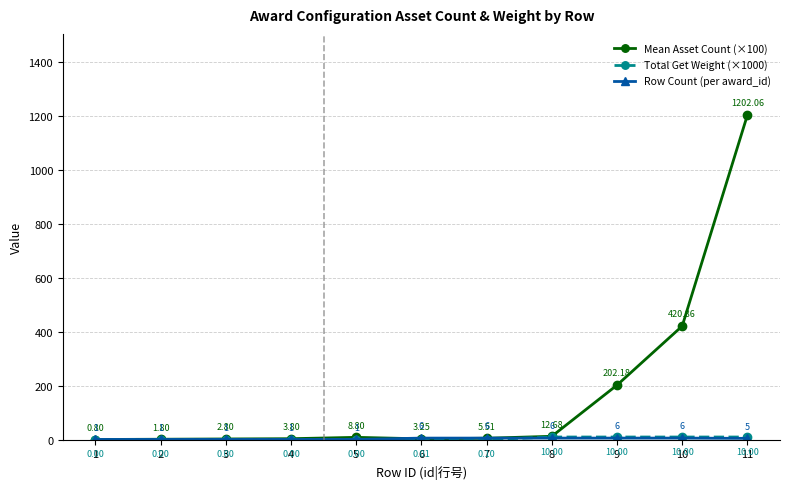

How many interior local peaks does the Mean Asset Count (×100) series have?

1